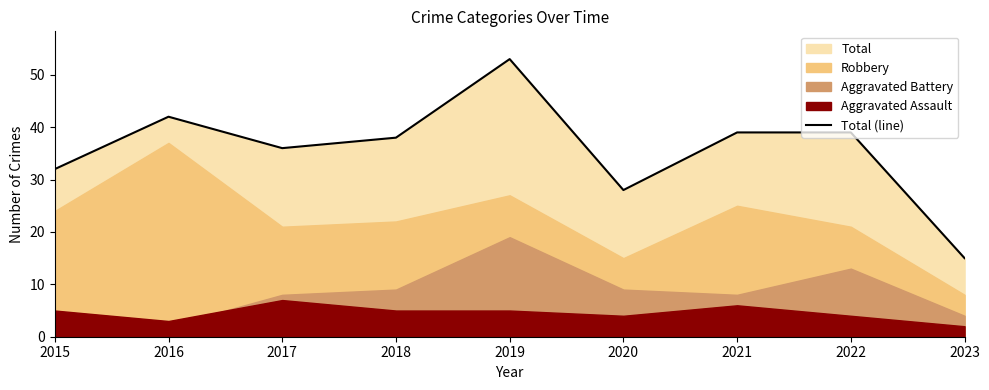

The value of Total (line) at 2020 is 43. True or false?

False